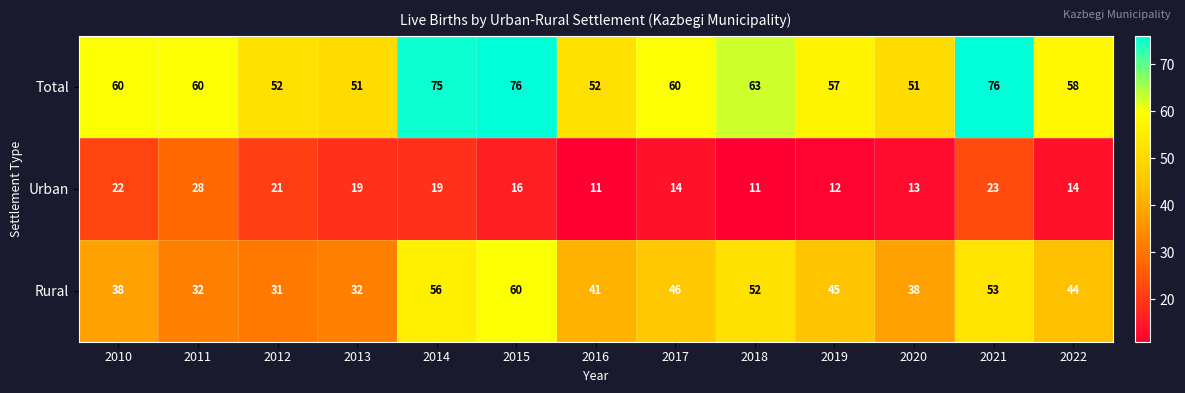

At 2017, list the series in order from smallest to largest.

Urban, Rural, Total